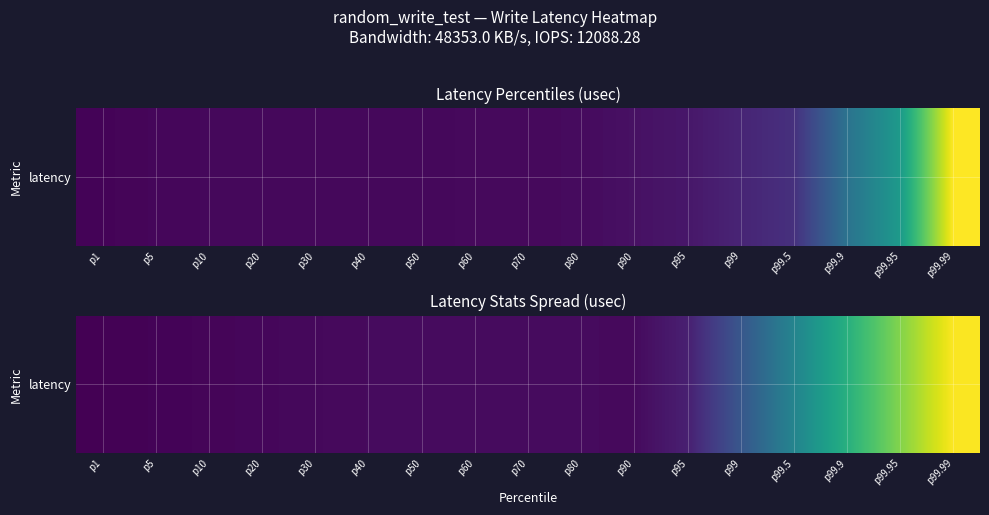

Reading left to right, transcribe all the data shown in this chart.

8.9	20.2	31.5	42.8	54.1	65.4	68.4	67.4	66.4	65.3	64.3	207.3	638.4	1069.6	1500.7	1931.9	2363.0